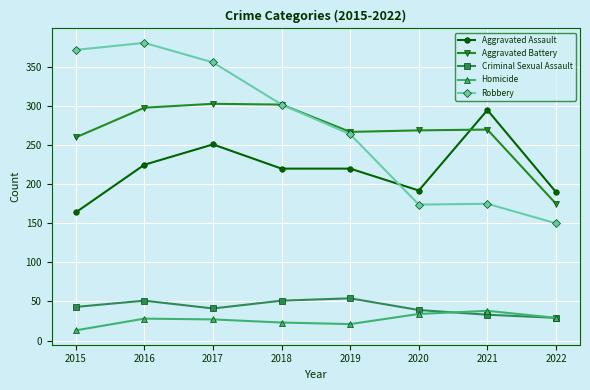

Where is Aggravated Battery nearest to the value 239?

2015